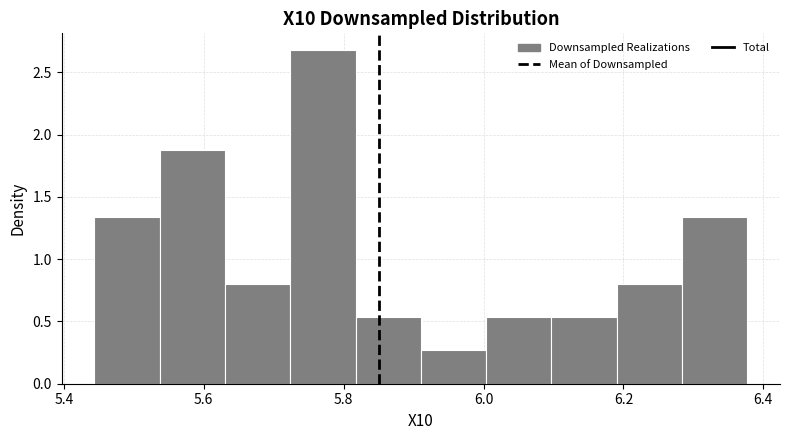

How tall is the bar that spans 5.44 to 5.54 on the x-axis? Neither the bar edges nor the heights are printed on the chart, so give them approximately, as read against the axes.

1.35